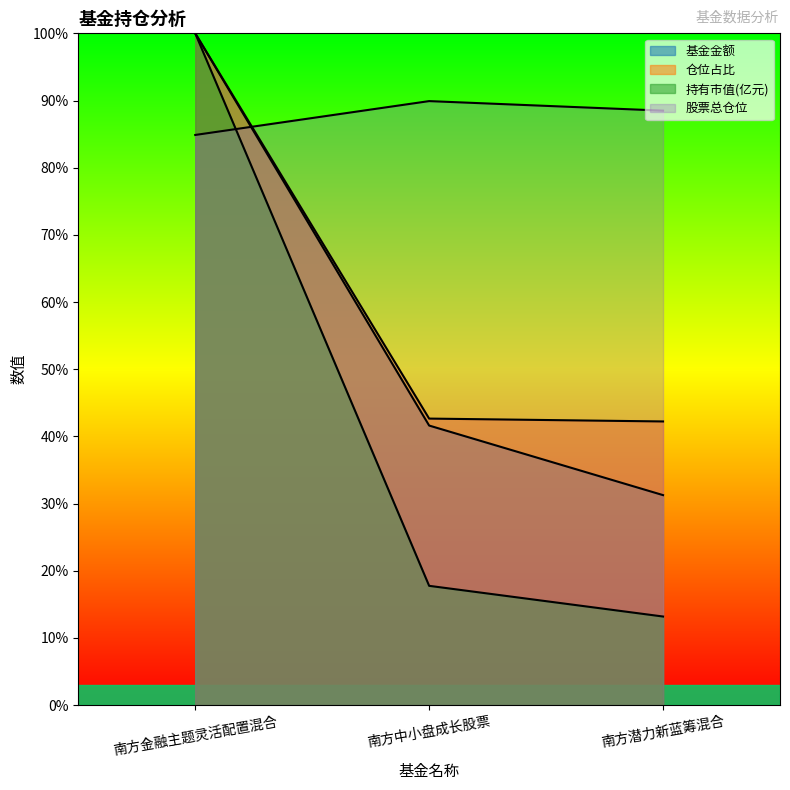

Is it true that 持有市值(亿元) equals 5.7 at 南方潜力新蓝筹混合?

False